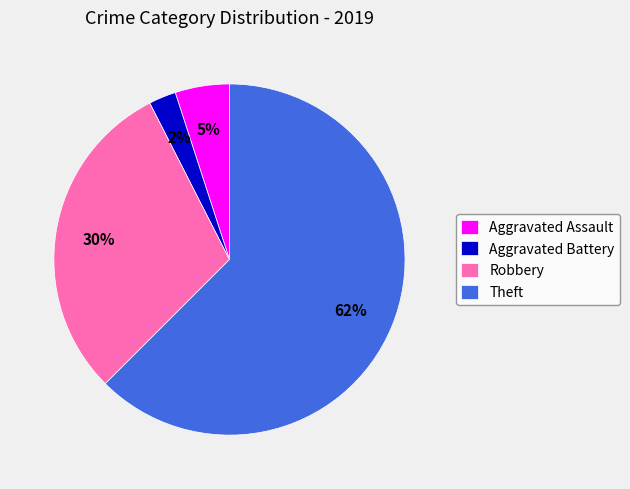

What is the ratio of the value at Aggravated Assault to the value at Theft?

0.1